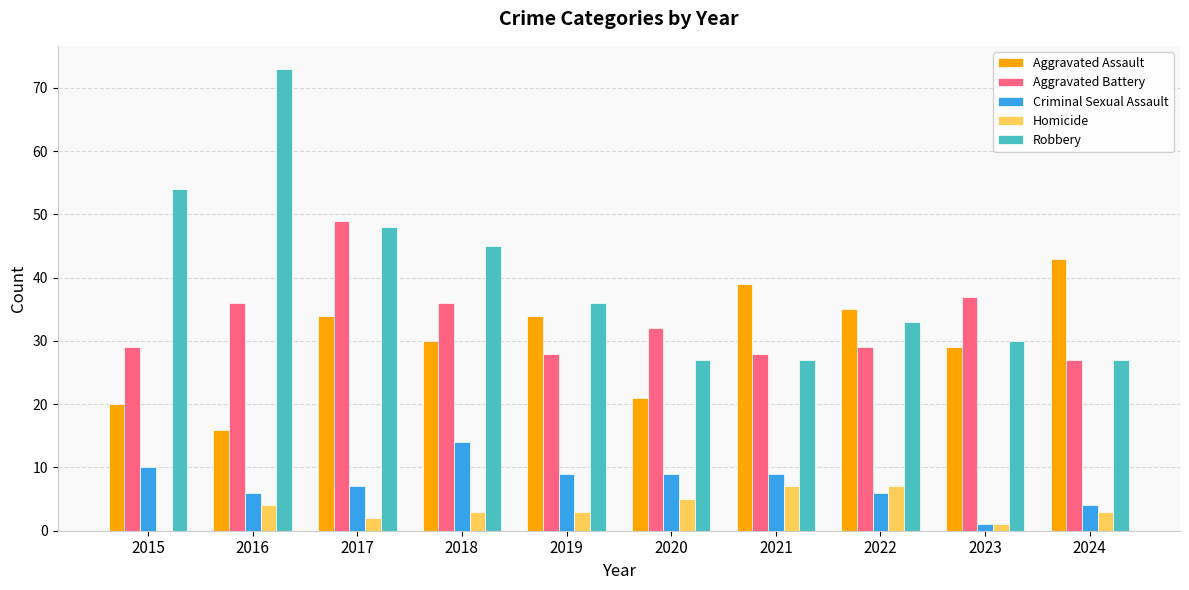

Is the value of Robbery at 2023 greater than the value of Aggravated Assault at 2024?

No